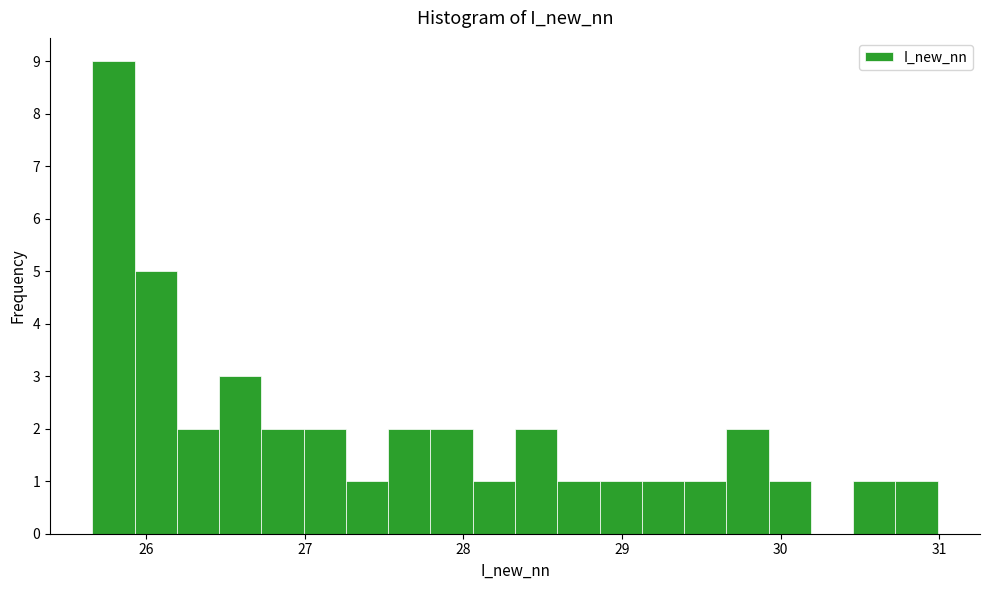

Read against the x-axis, roughly where is the centre of the tallest bar?

25.8